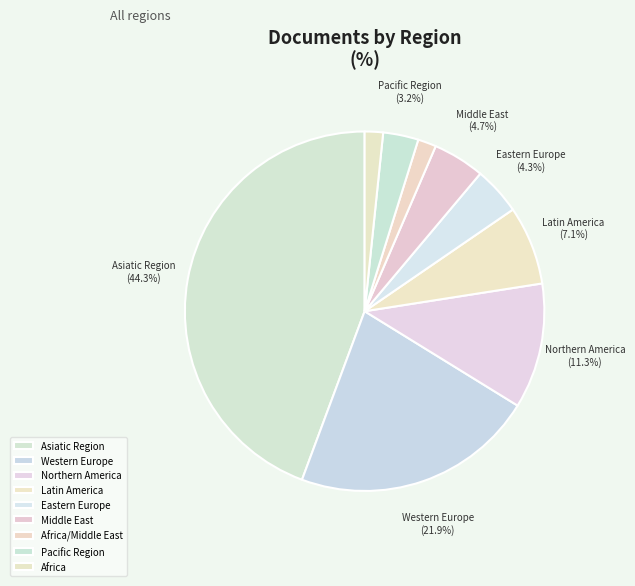

Count the number of slices in the pie.

9